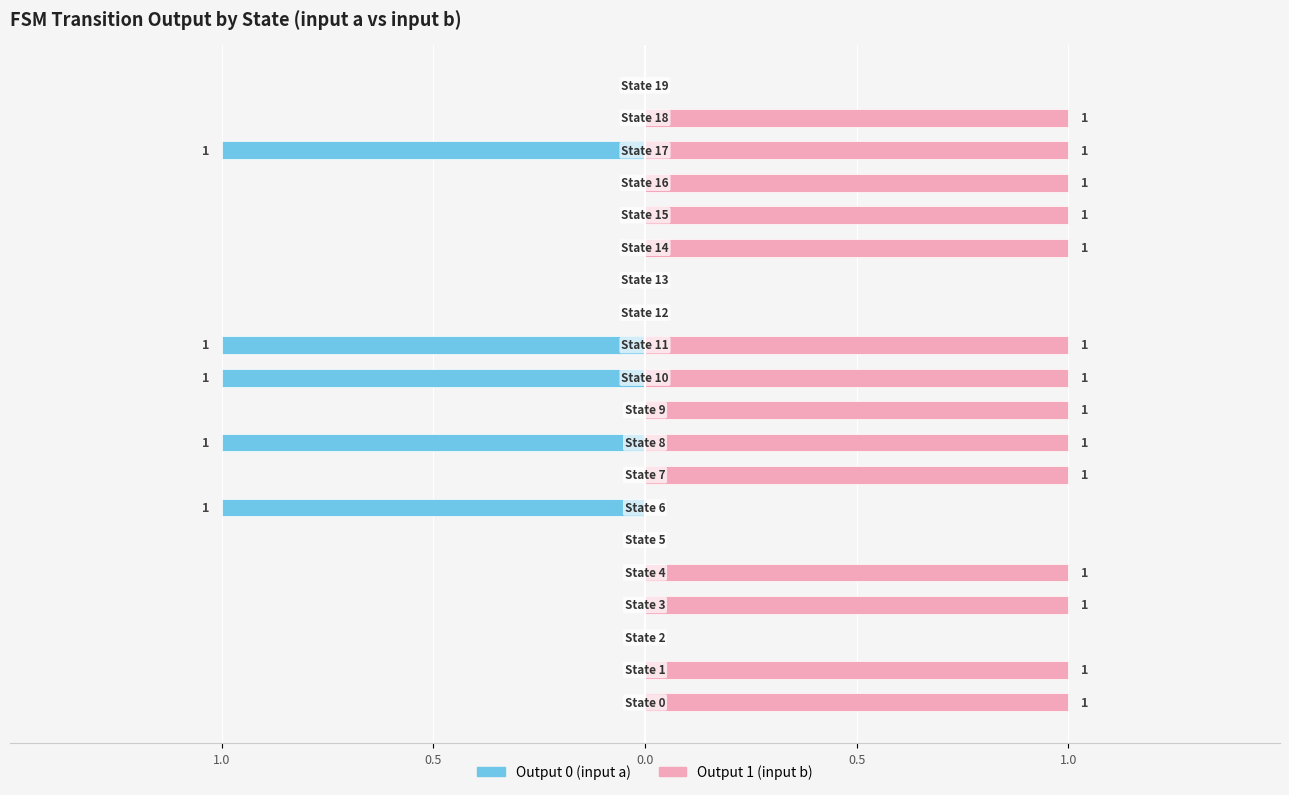

What is the maximum value shown in the chart?

1